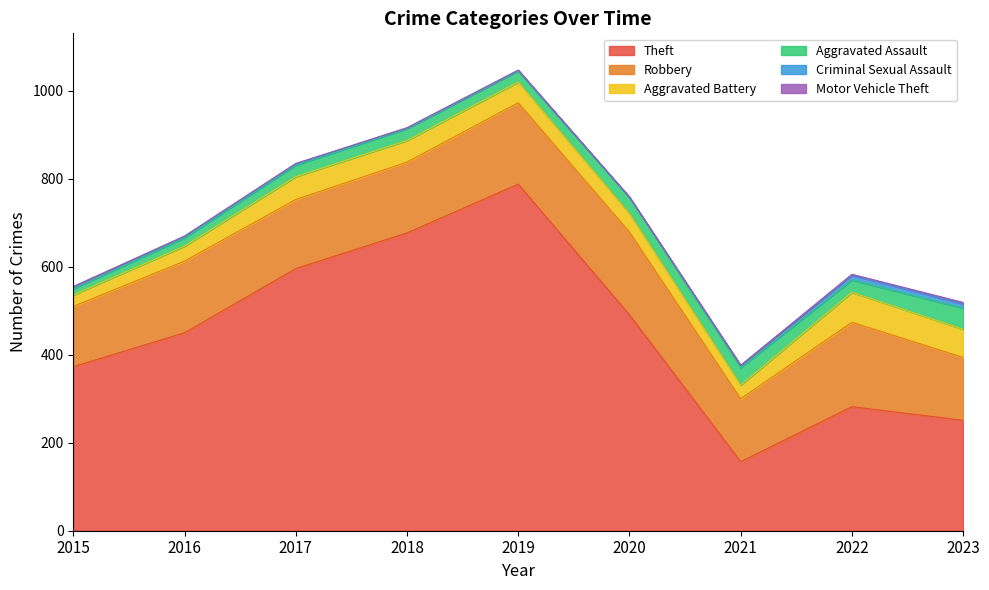

At 2019, list the series in order from smallest to largest.

Motor Vehicle Theft, Criminal Sexual Assault, Aggravated Assault, Aggravated Battery, Robbery, Theft